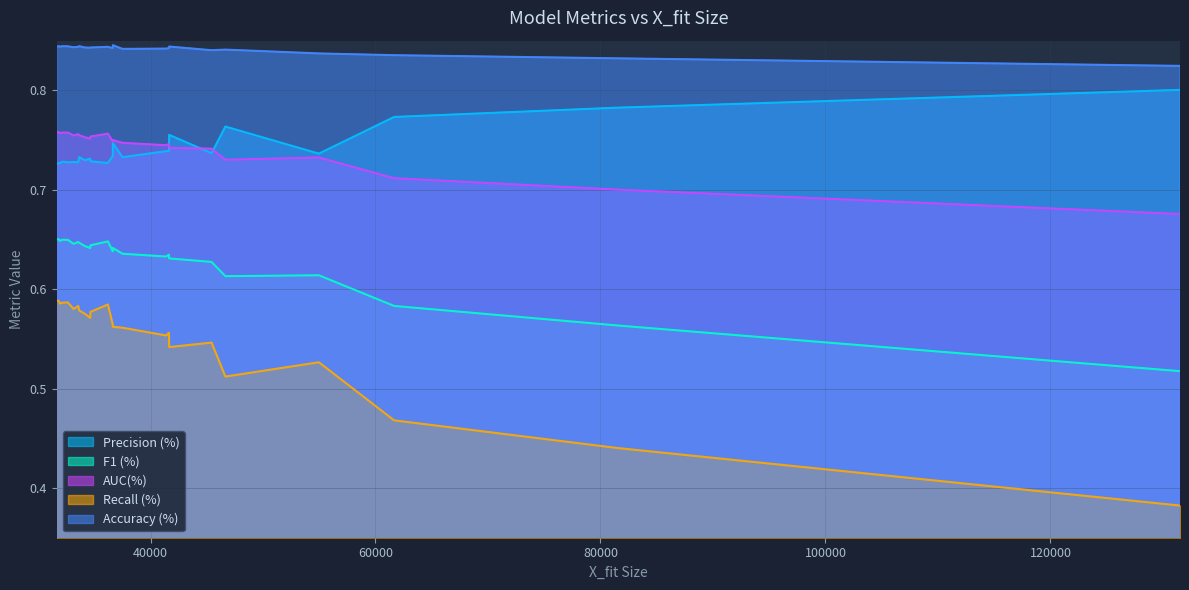

What is the difference between the highest and lowest values at 41638?

0.3